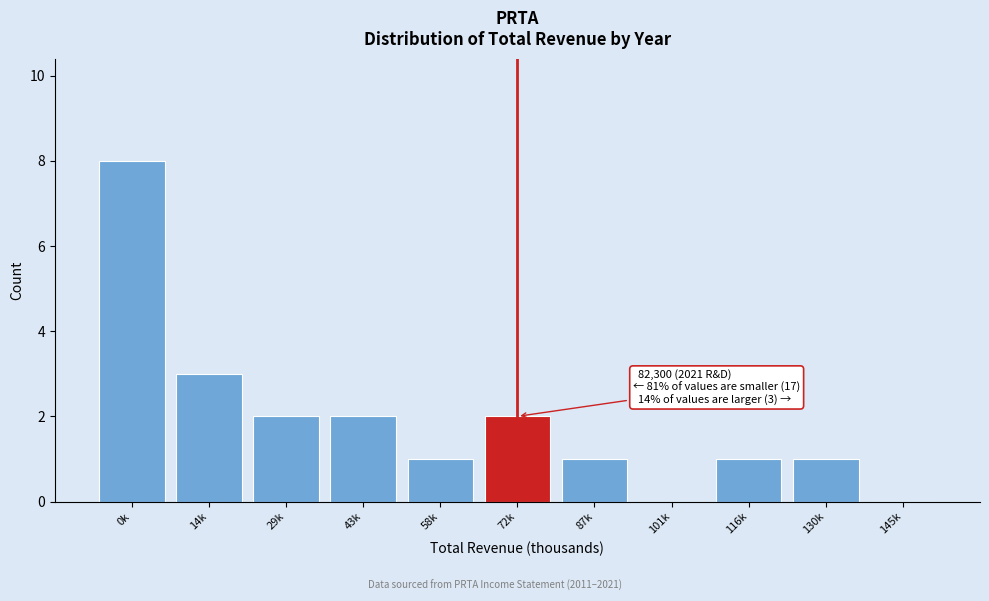

Reading left to right, what are all the values shown in this chart?

0k=8	14k=3	29k=2	43k=2	58k=1	72k=2	87k=1	101k=0	116k=1	130k=1	145k=0